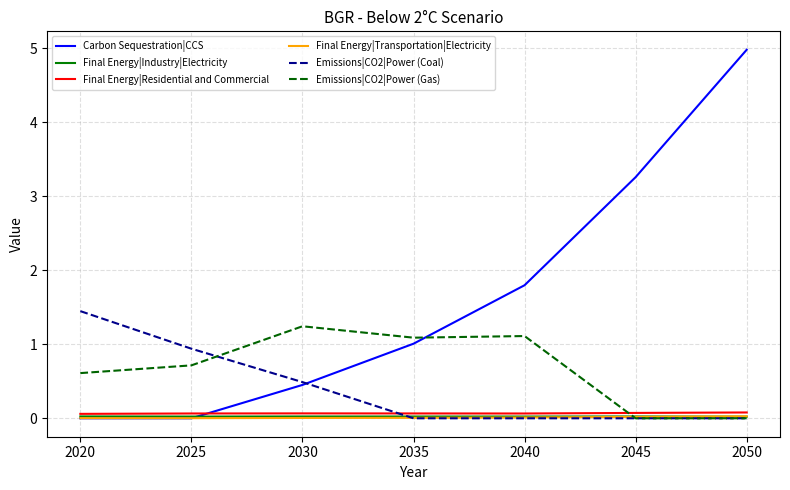

Which series has the largest total across all categories?

Carbon Sequestration|CCS